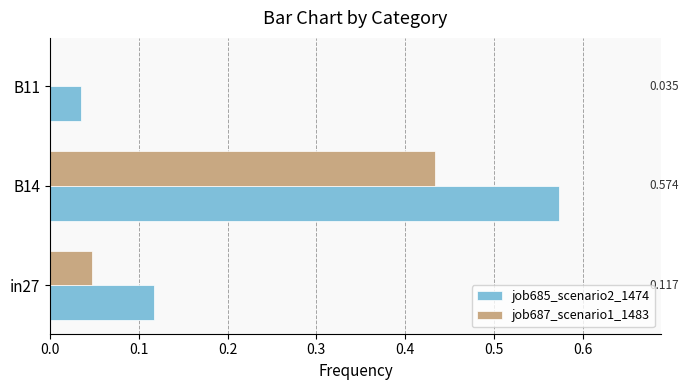

Is the value of job687_scenario1_1483 at B11 greater than the value of job685_scenario2_1474 at B11?

No